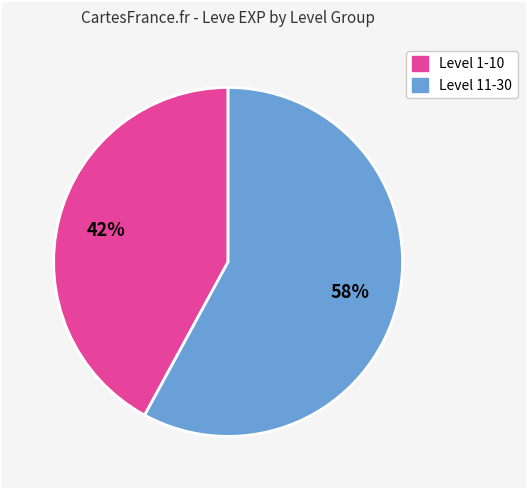

What is the smallest slice in the pie chart?

42%